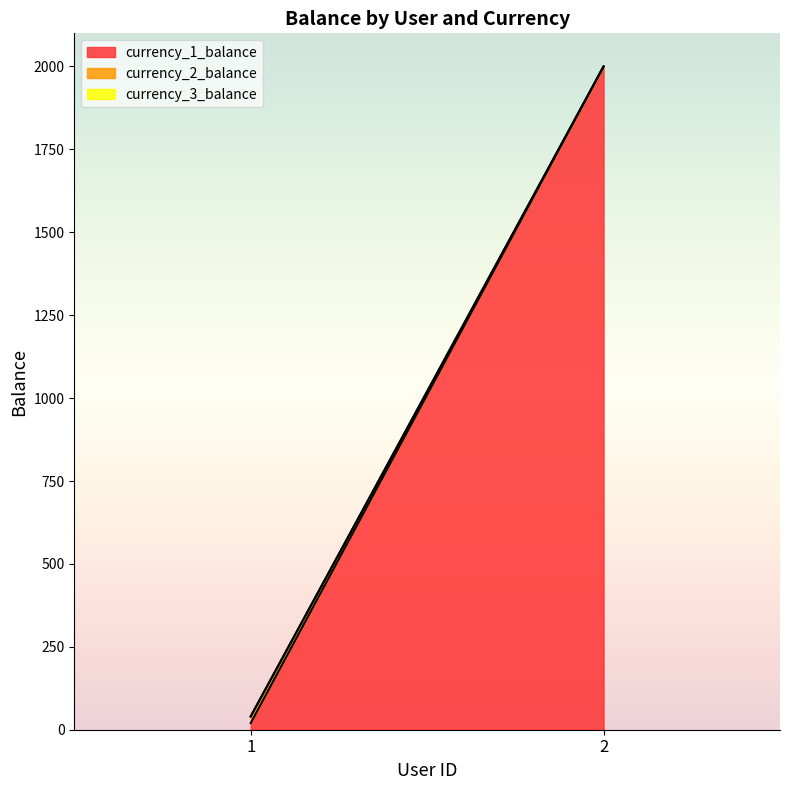

Which series has the widest spread of values?

currency_1_balance